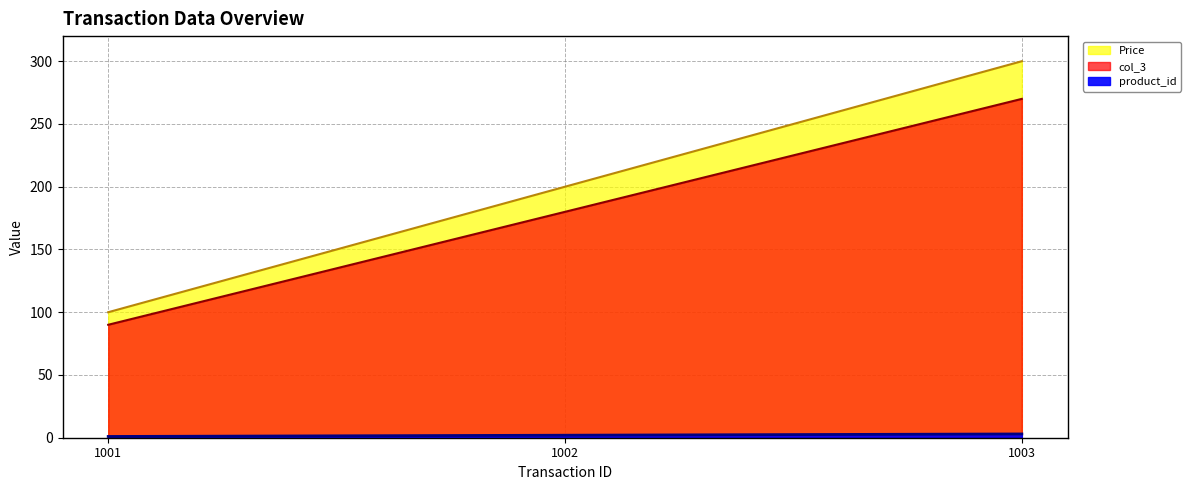

Which has a higher value, 1001 or 1002?

1002